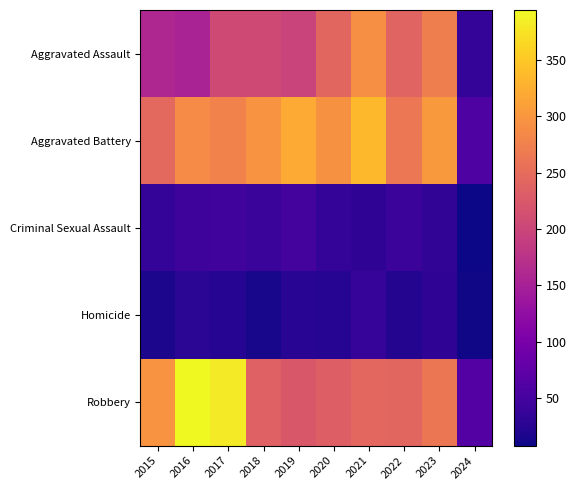

Which series has the largest range (max minus min)?

Robbery